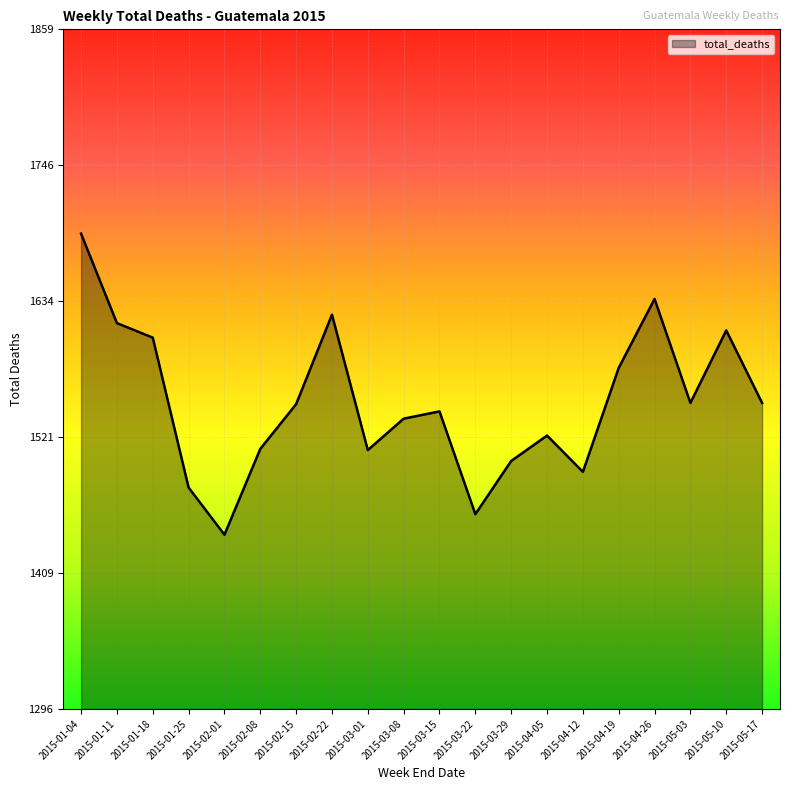

What is the difference between the second highest and second lowest values?

178